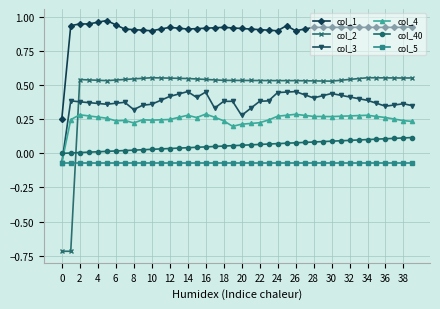

List the series in order of their peak value, highest first.

col_1, col_2, col_3, col_4, col_40, col_5